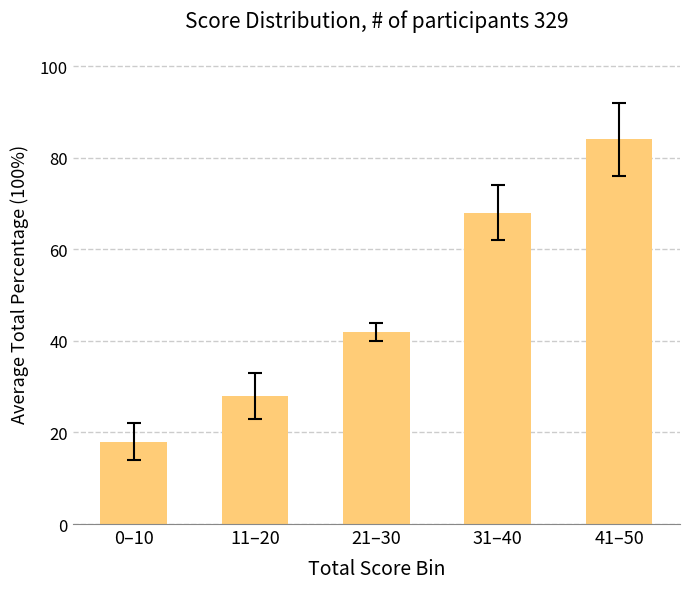

Between 41–50 and 21–30, which is larger?

41–50